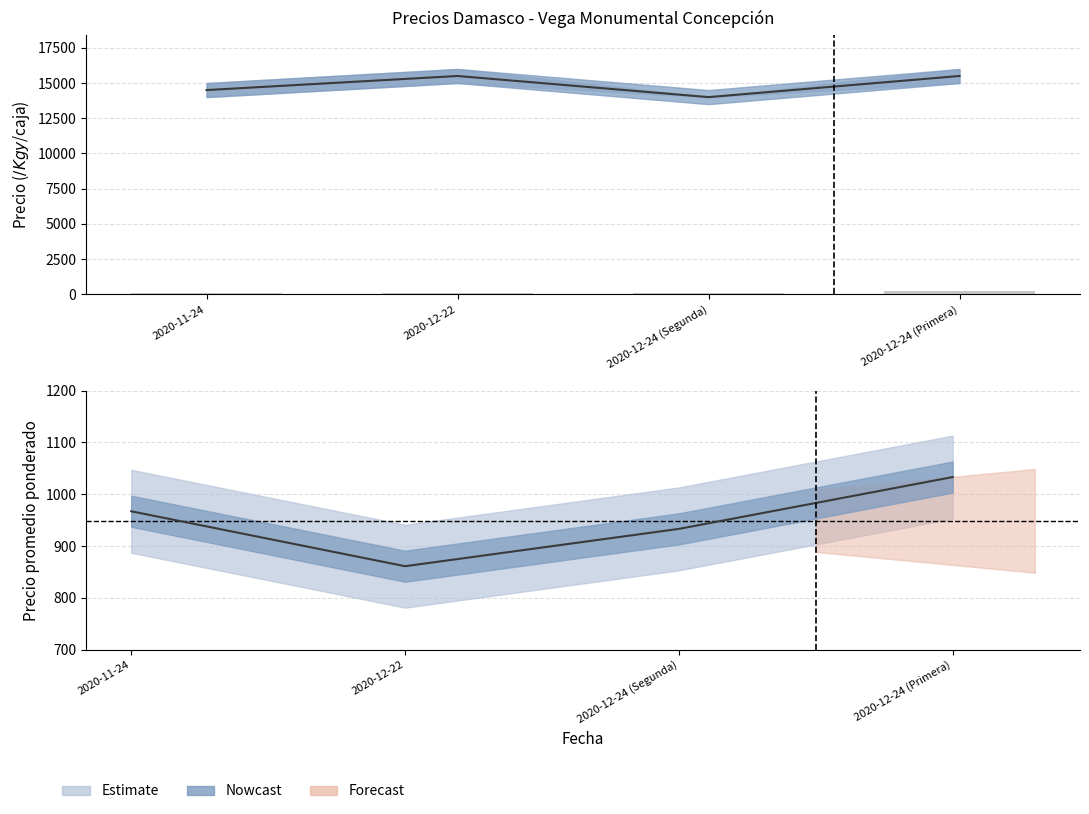

What is the difference between the maximum and second lowest values in the Volumen series?

100